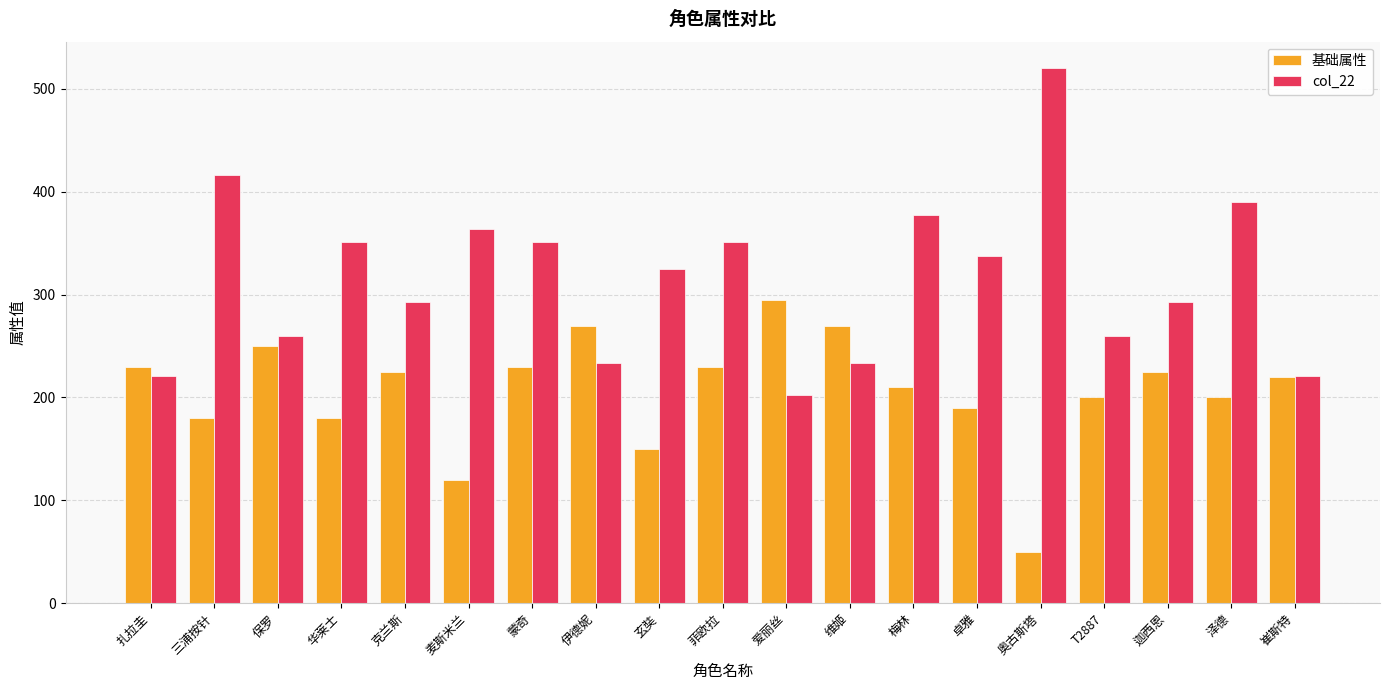

Where is col_22 nearest to the value 361?

麦斯米兰